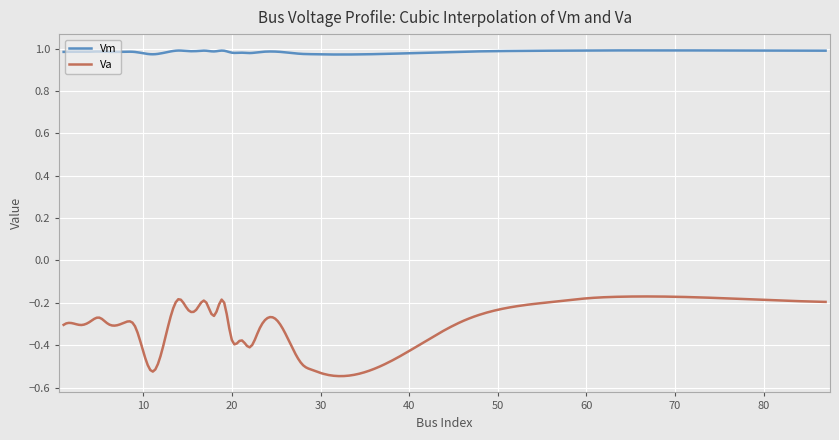

True or false: Va and Vm cross at least once.

False